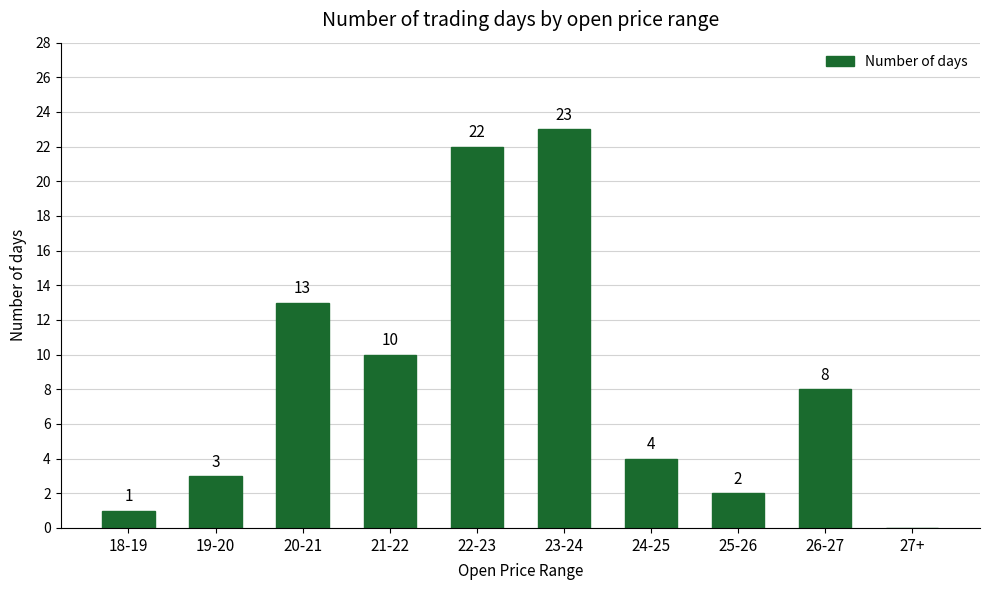

Reading left to right, what are all the values shown in this chart?

18-19=1	19-20=3	20-21=13	21-22=10	22-23=22	23-24=23	24-25=4	25-26=2	26-27=8	27+=0